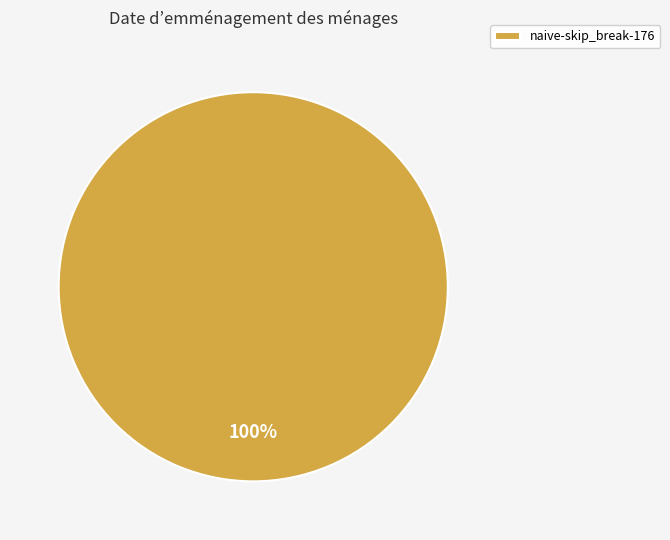

Is it true that naive-skip_break-176 is 100% of the pie?

True